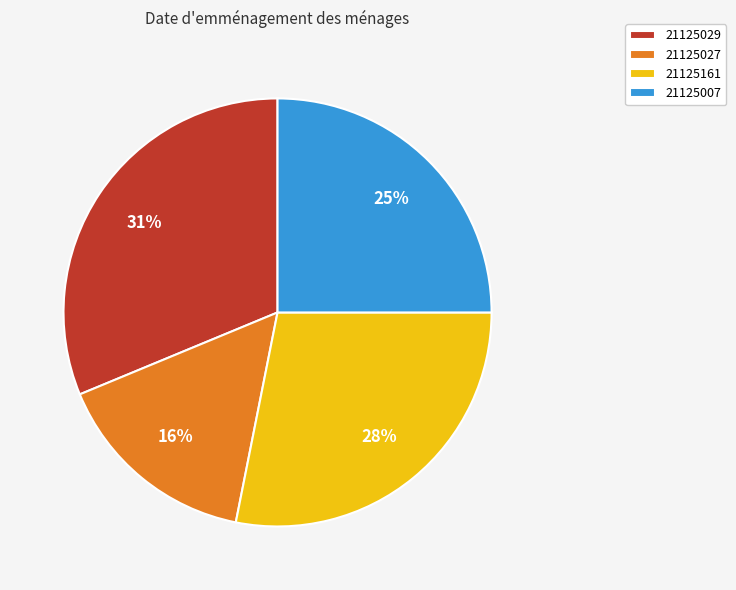

How many slices are in this pie chart?

4